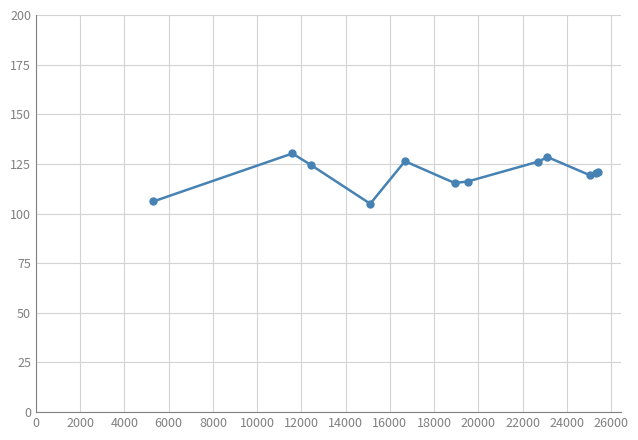

What is the value of the 5th point from the left?

126.4